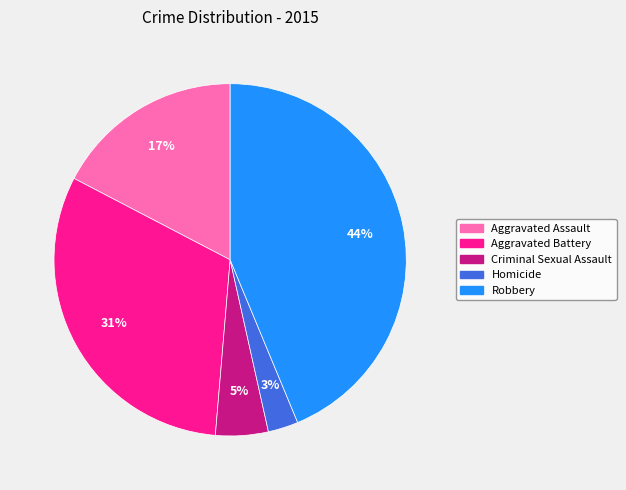

To the nearest percent, what percentage of the pie is Homicide?

3%